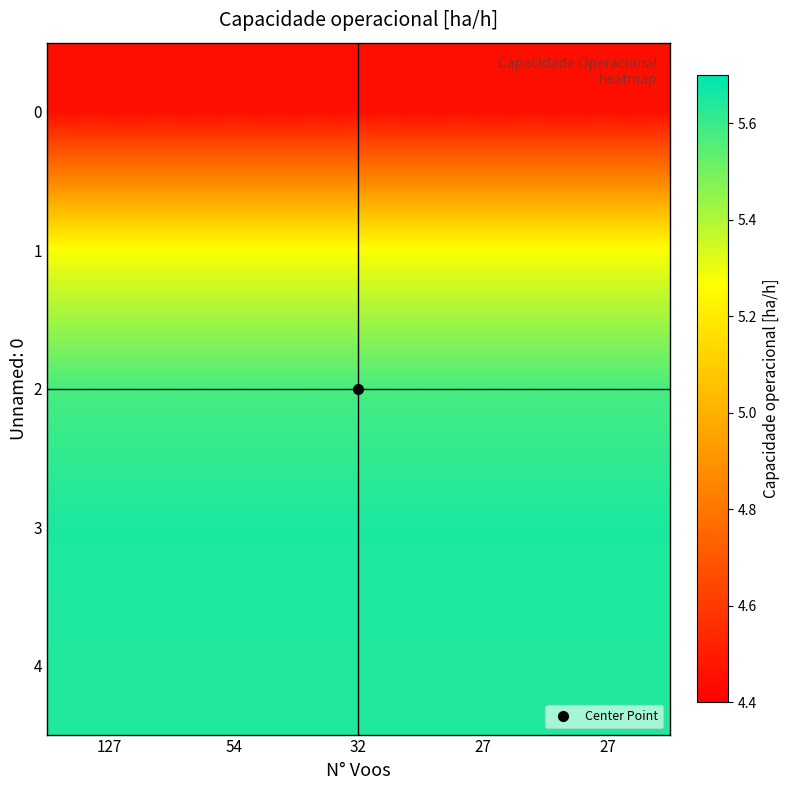

What is the difference between the highest and lowest values at 127?

1.2